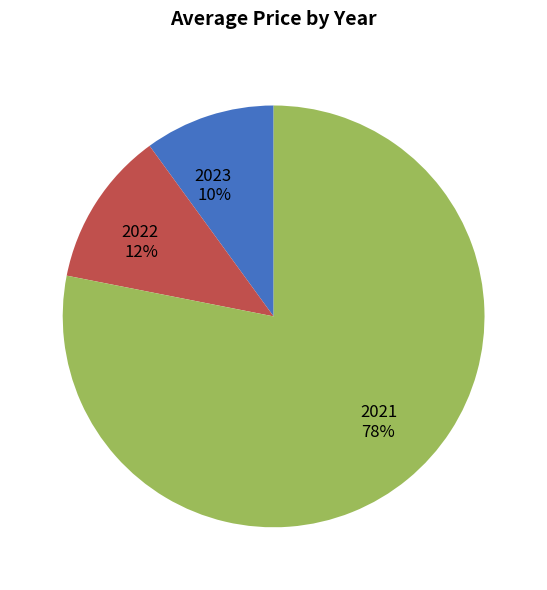

True or false: 2021 accounts for 70% of the total.

False